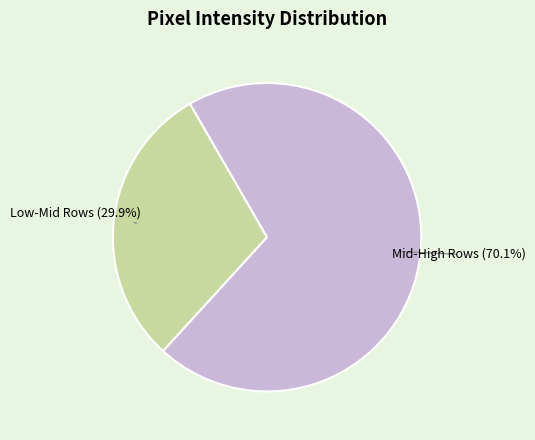

Combined, what portion of the pie is Low-Mid Rows and Mid-High Rows?

100.0%